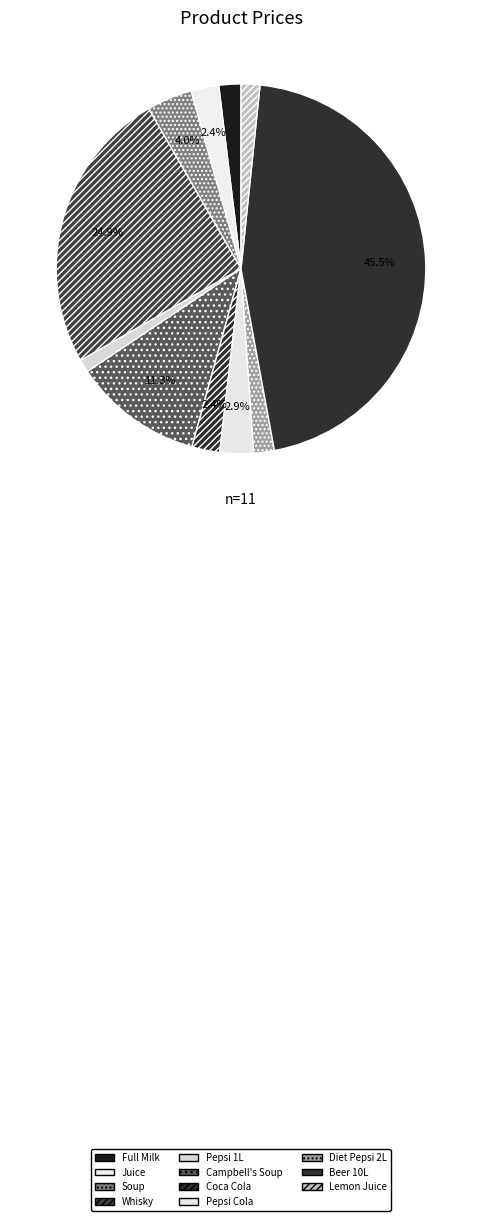

Does Beer 10L account for over 50% of the chart?

No